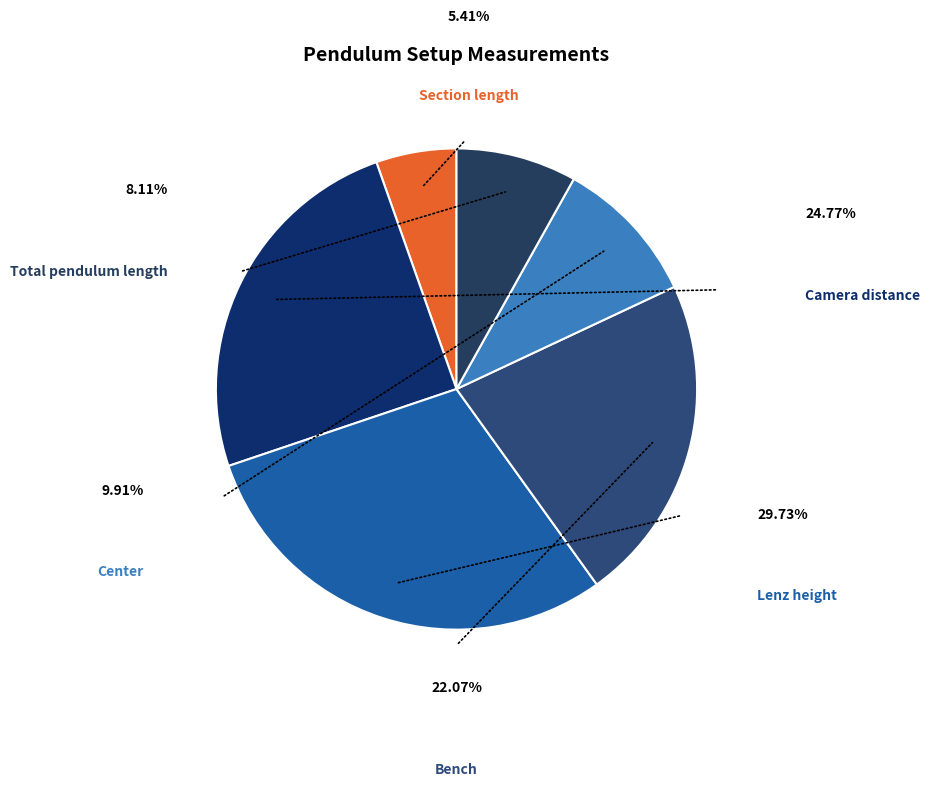

Which slice is the smallest?

Section length